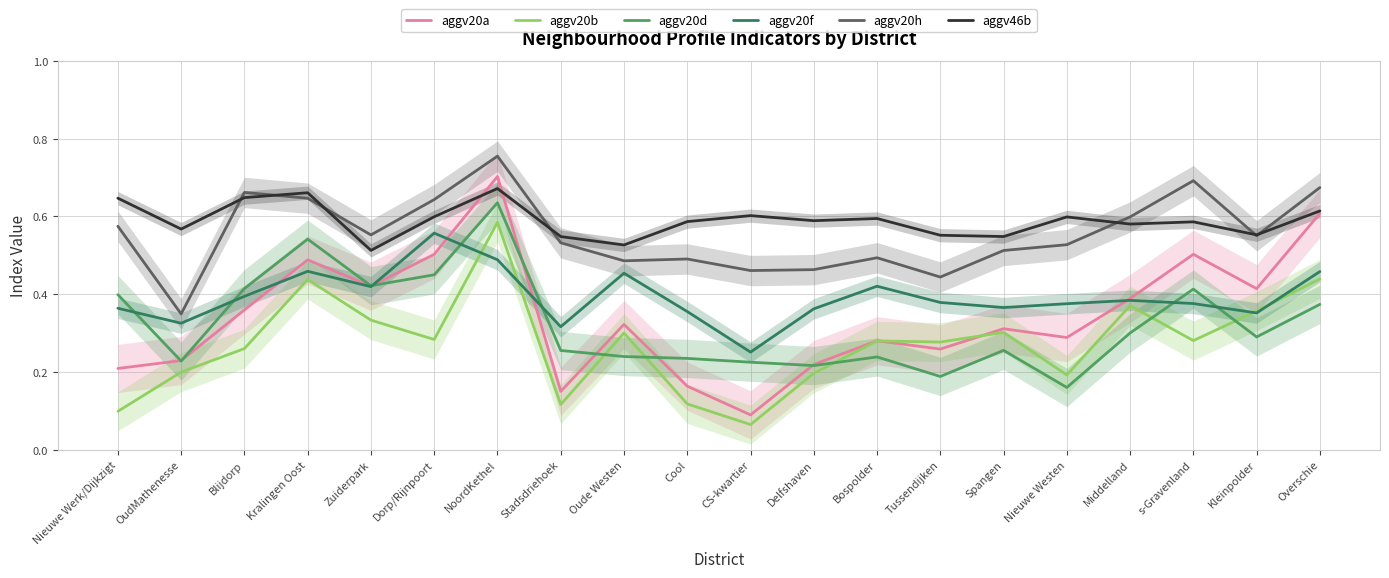

What are all the series names shown in the legend?

aggv20a, aggv20b, aggv20d, aggv20f, aggv20h, aggv46b